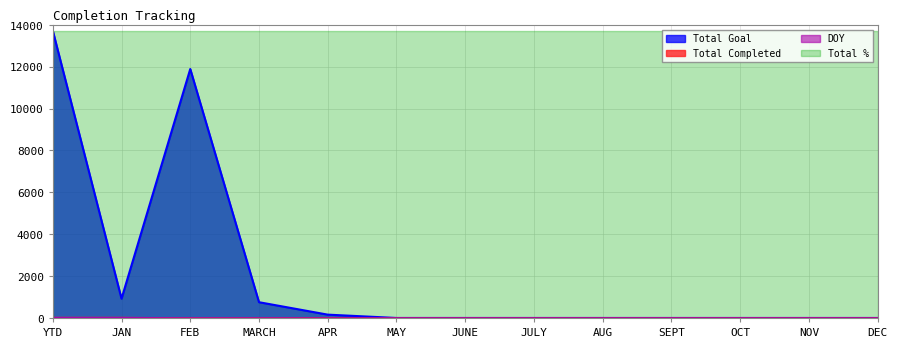

Which category has the highest value in the Total Goal series?

YTD